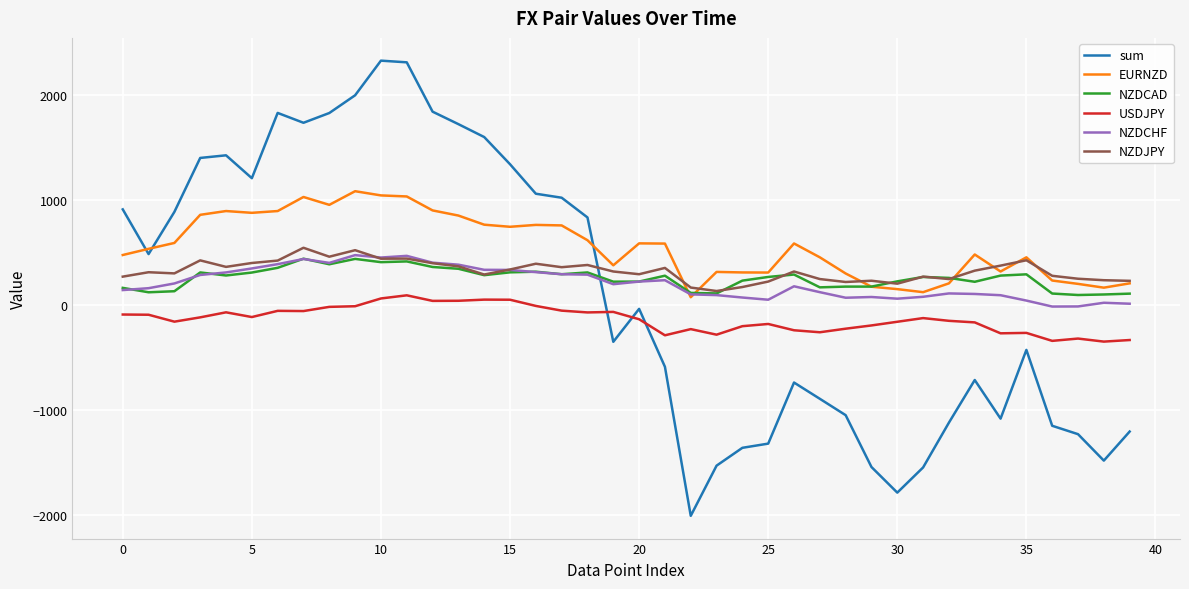

How many lines are shown in the chart?

6